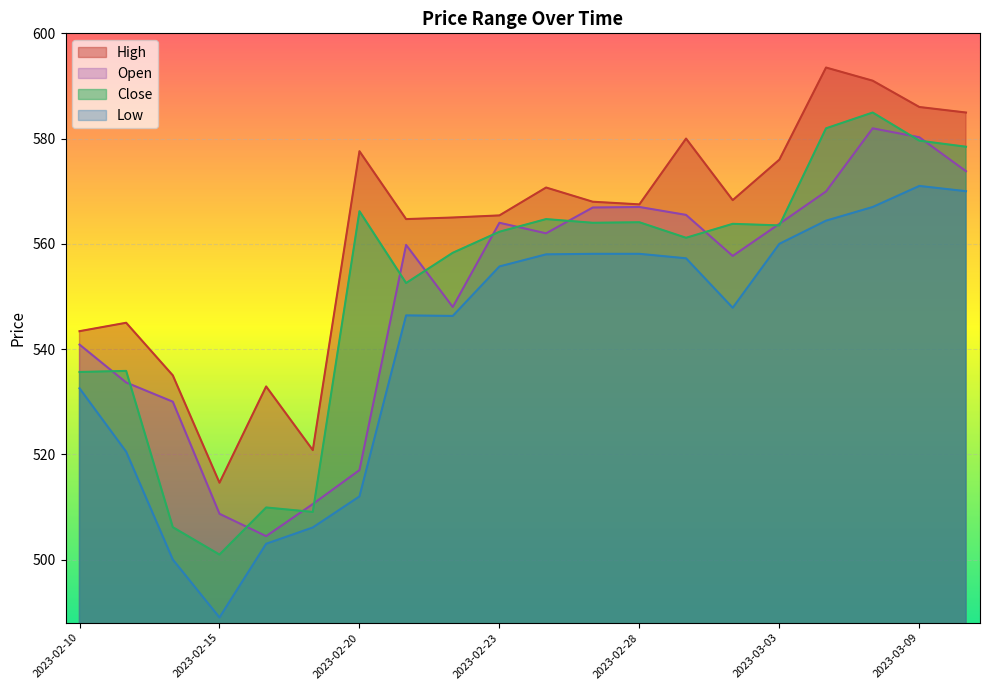

Which series has the largest total across all categories?

High